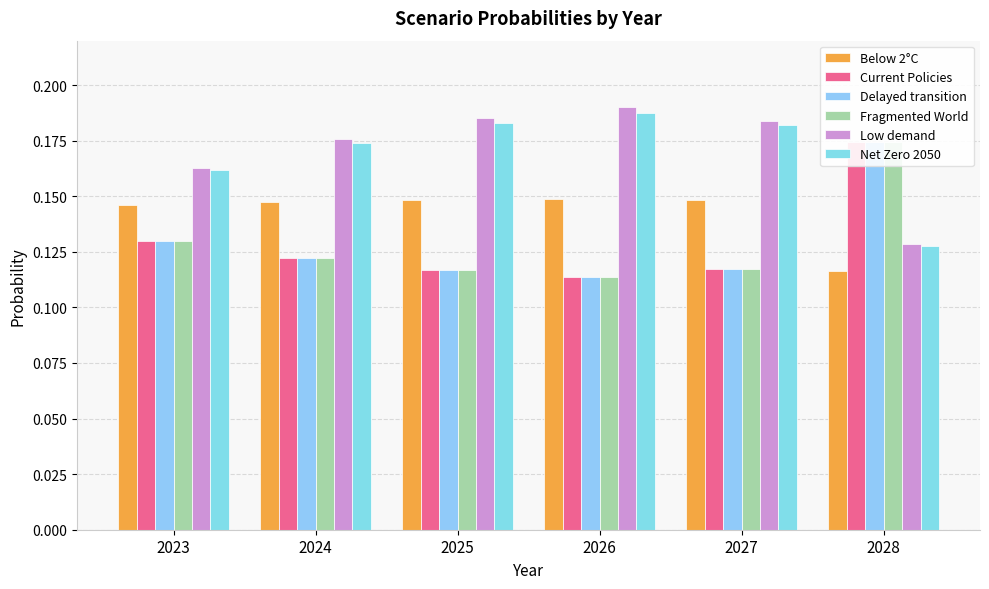

The Low demand series shows 0.2 at 2025. True or false?

True